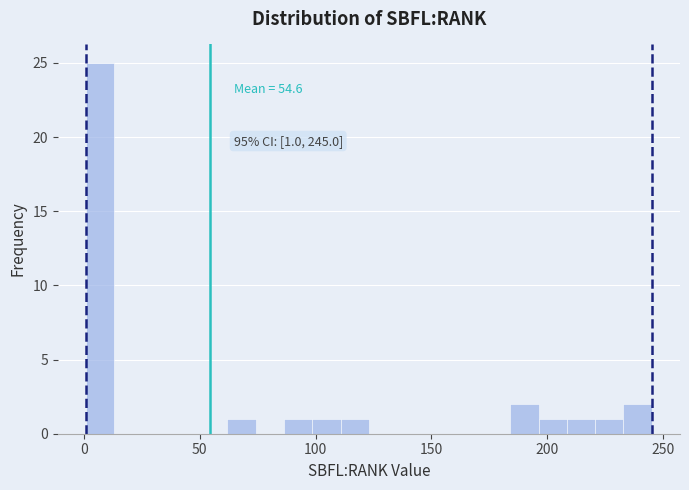

Read against the x-axis, roughly where is the centre of the tallest bar?

5